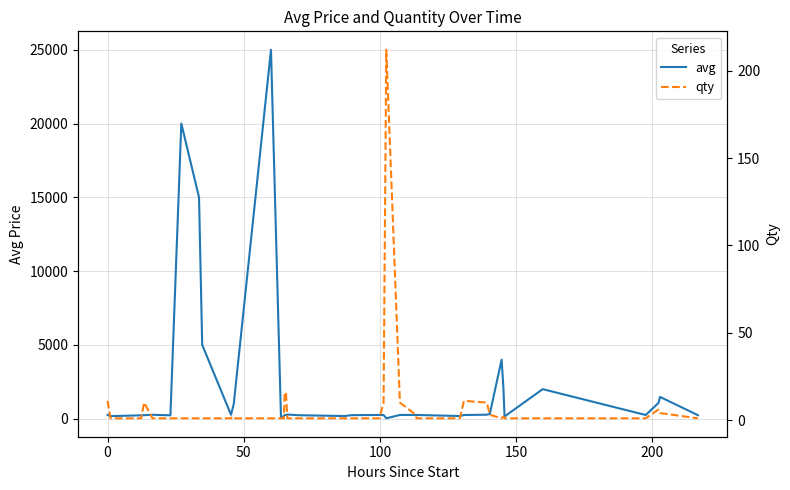

How many intersections are there between qty and avg?

2